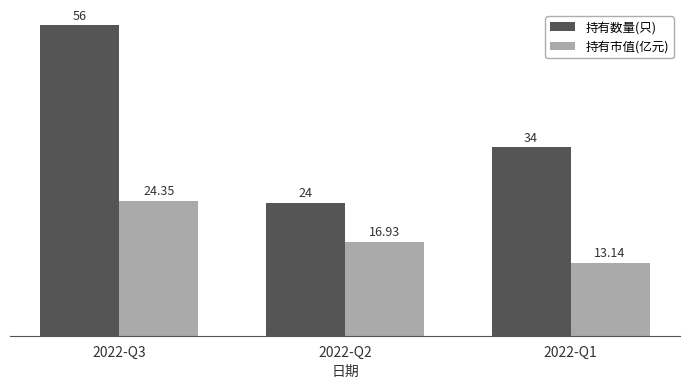

What is the value of the 持有市值(亿元) bar at the 3rd from the left?

13.1